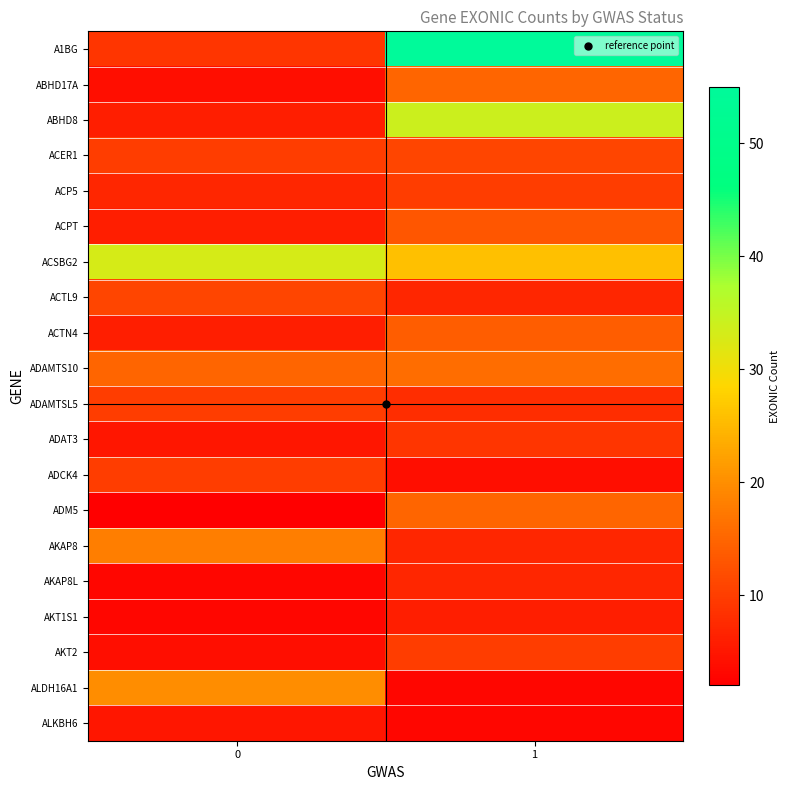

At which category is the sum across all series the highest?

1